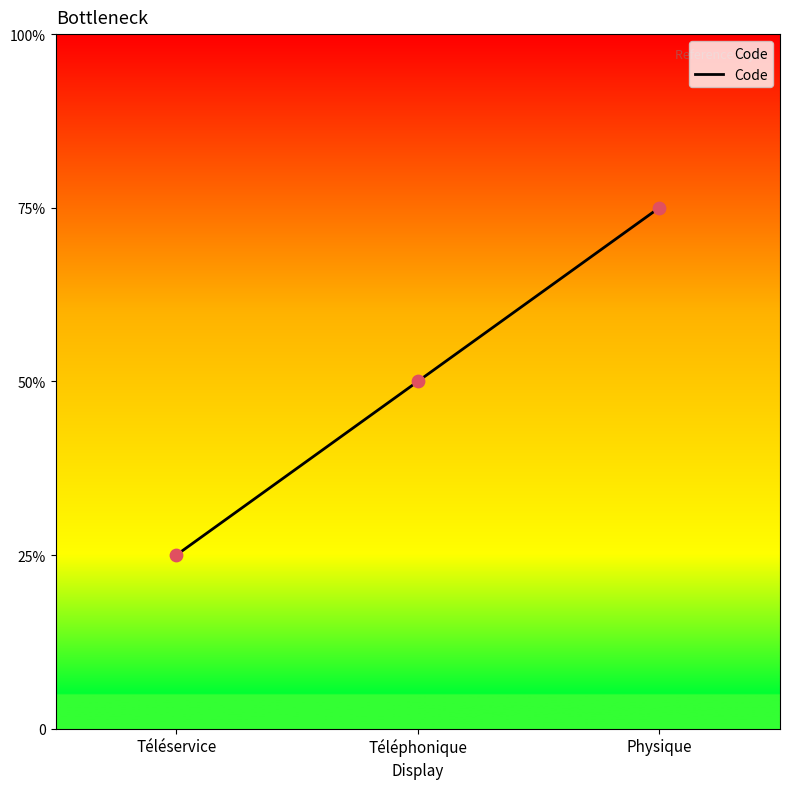

Approximately how many times larger is the value at Physique compared to Téléservice?

3.0